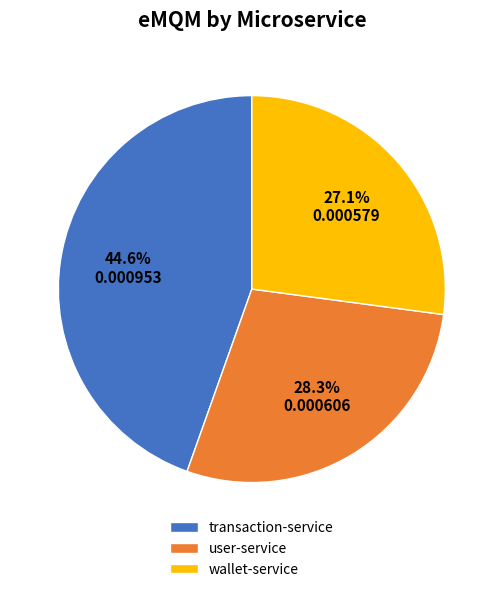

What is the smallest slice in the pie chart?

wallet-service